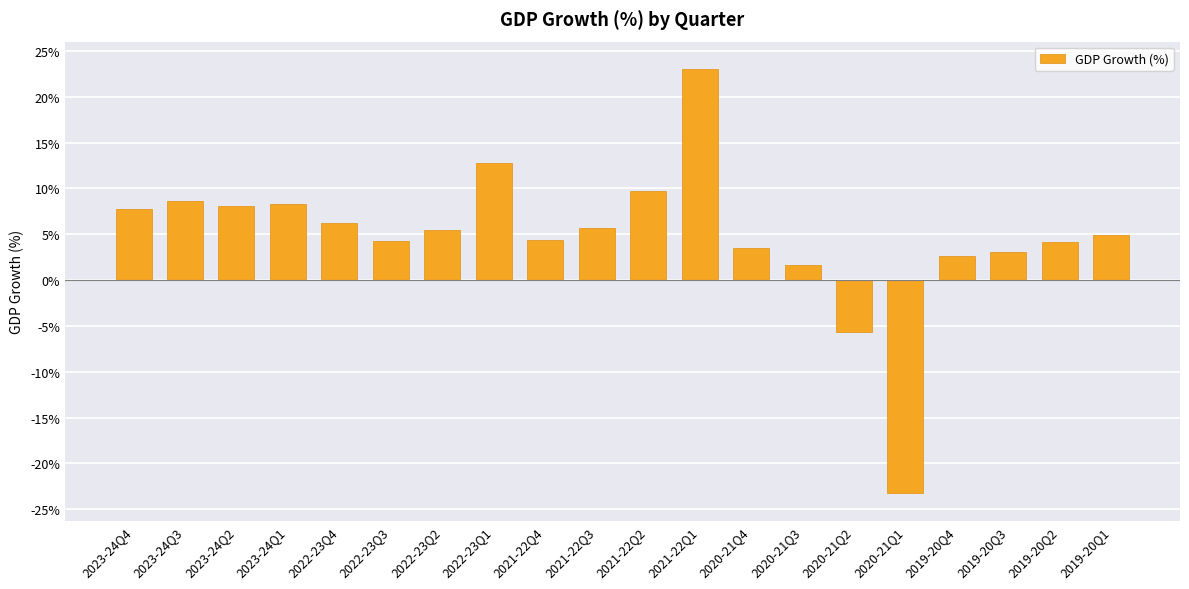

What is the change in value from 2022-23Q2 to 2021-22Q3?

+0.3